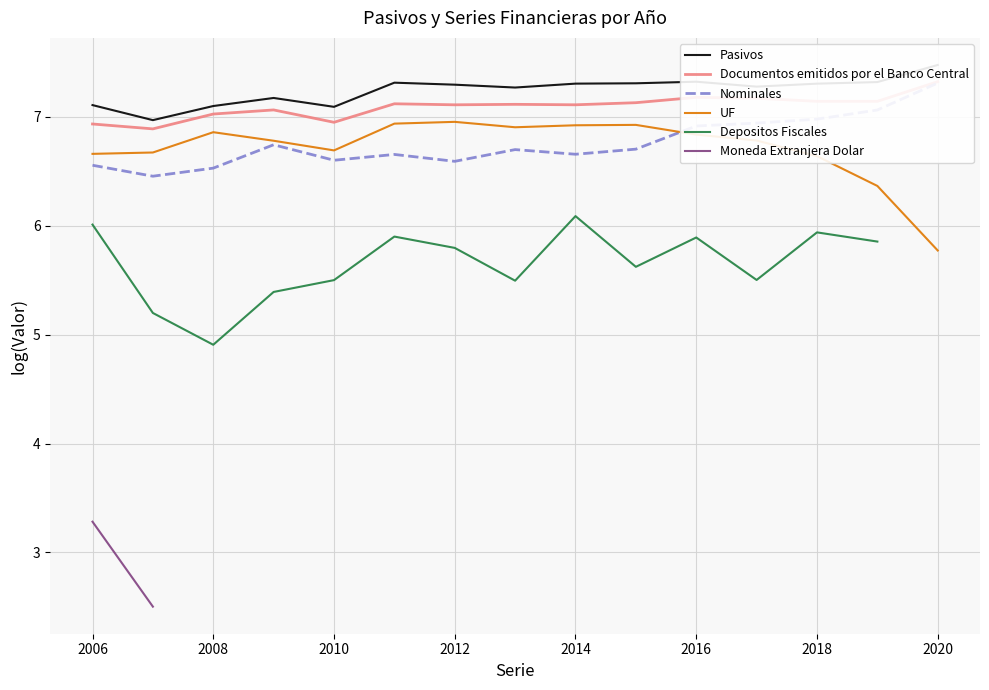

What is the difference between the maximum and minimum values in the Moneda Extranjera Dolar series?

0.8